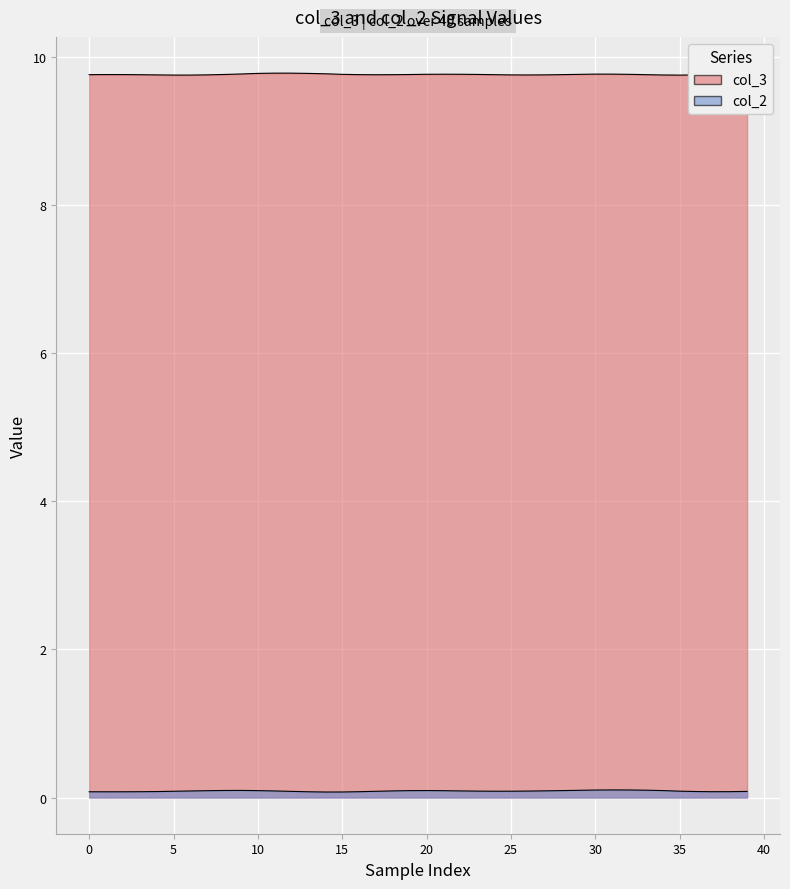

In col_3, how many points are higher than both neighbors (excluding endpoints)?

4